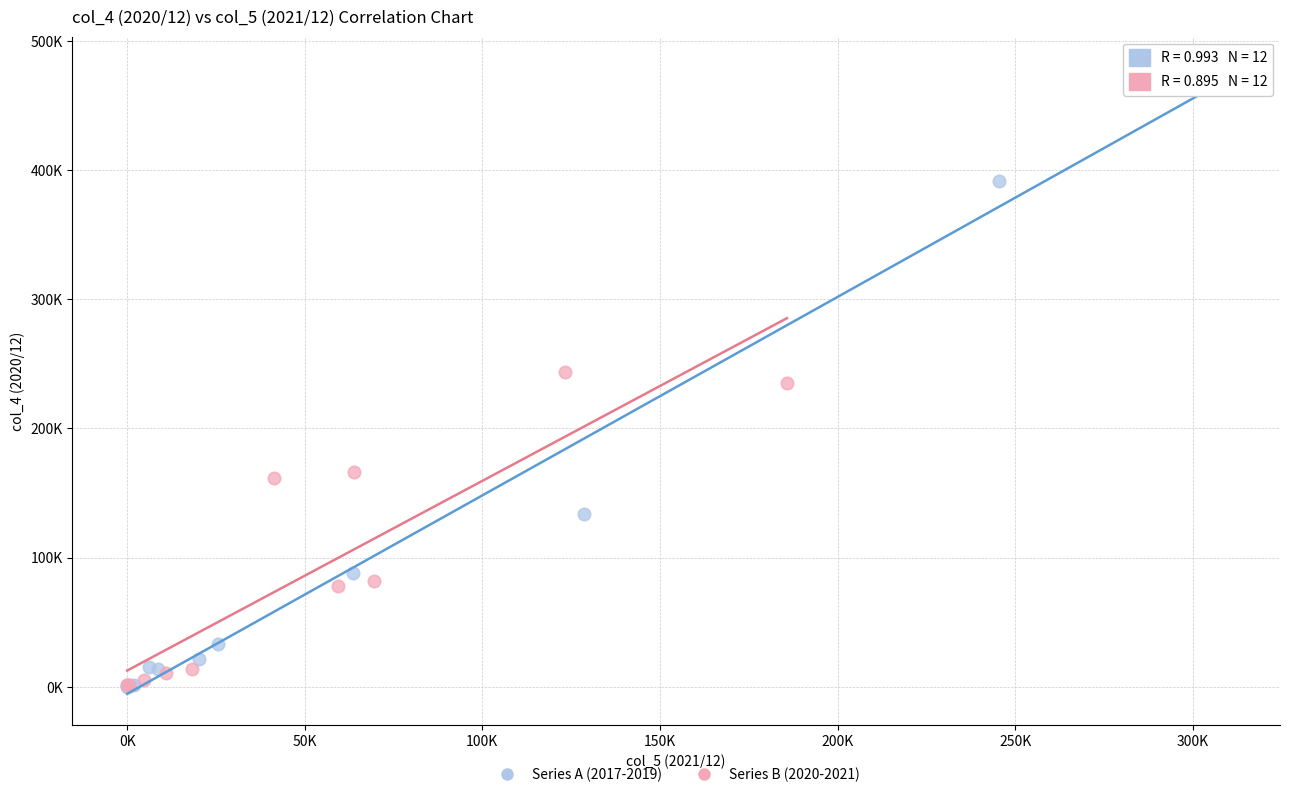

What are all the series names shown in the legend?

Series A (2017-2019), Series B (2020-2021)